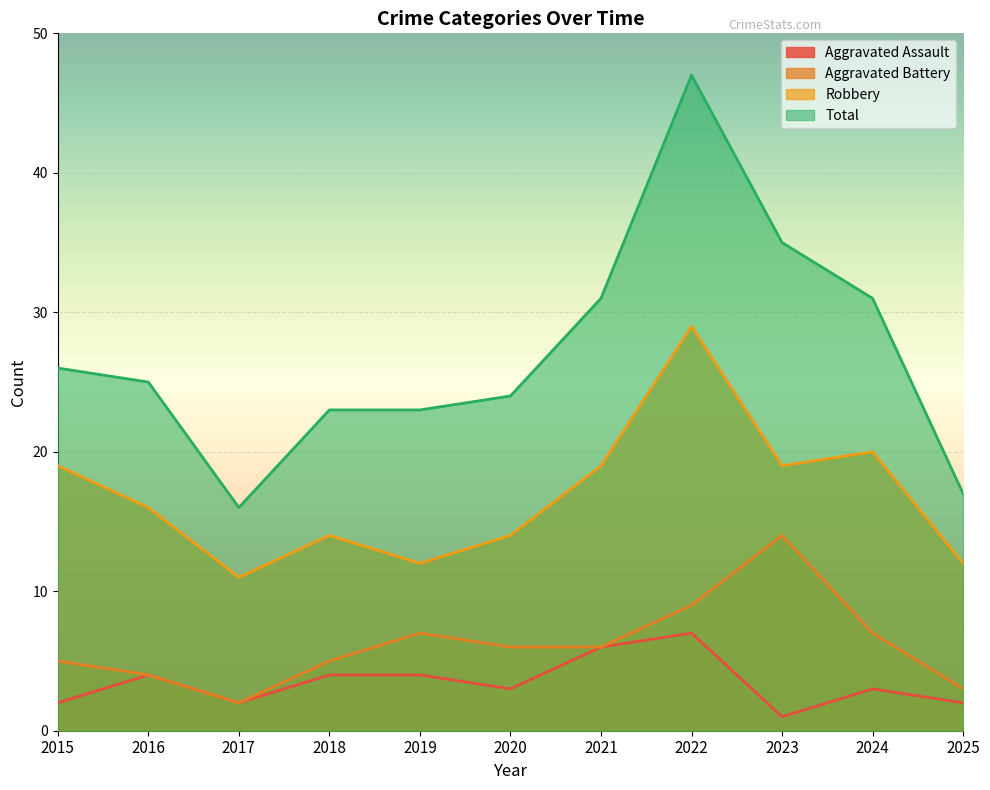

True or false: Total and Aggravated Assault intersect in this chart.

False